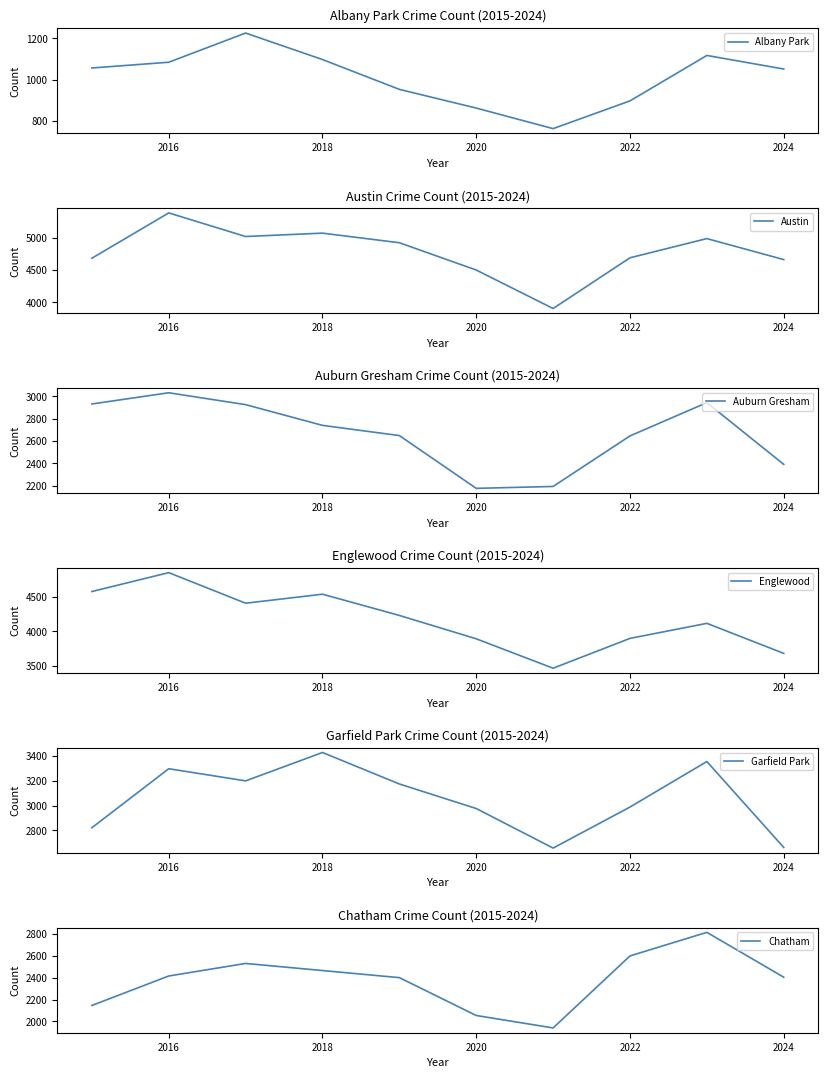

Which series has the largest total across all categories?

Austin